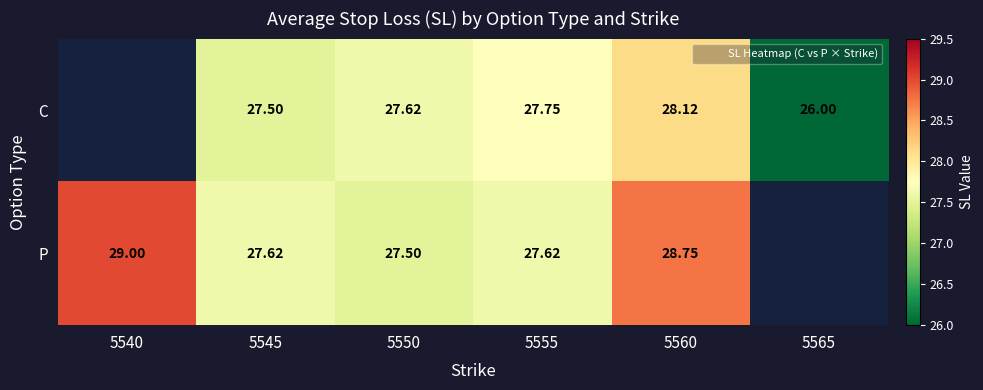

Between 5555 and 5545, which is larger?

5555